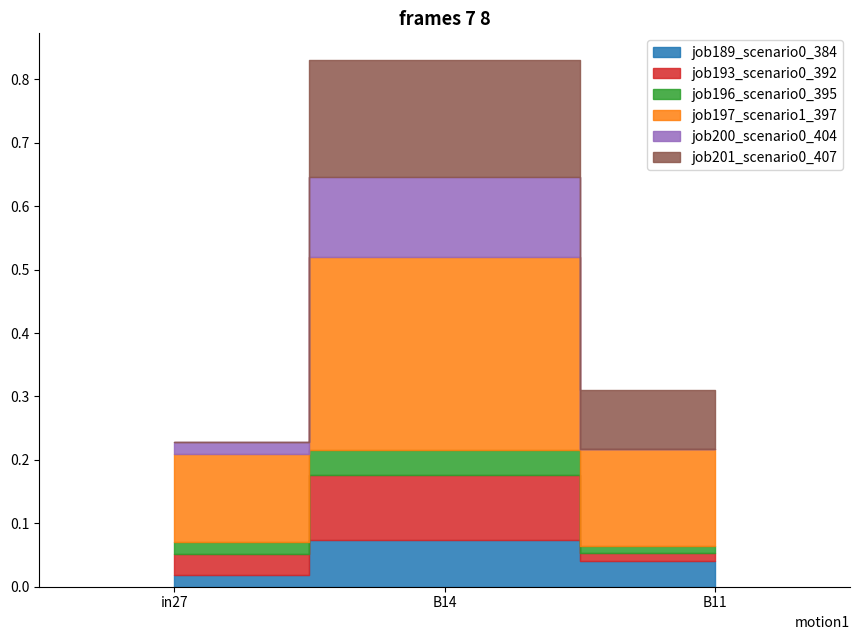

Reading left to right, what are all the values shown in this chart?

job189_scenario0_384: in27=0.0	B14=0.1	B11=0.0
job193_scenario0_392: in27=0.0	B14=0.1	B11=0.0
job196_scenario0_395: in27=0.0	B14=0.0	B11=0.0
job197_scenario1_397: in27=0.1	B14=0.3	B11=0.2
job200_scenario0_404: in27=0.0	B14=0.1	B11=0.0
job201_scenario0_407: in27=0.0	B14=0.2	B11=0.1